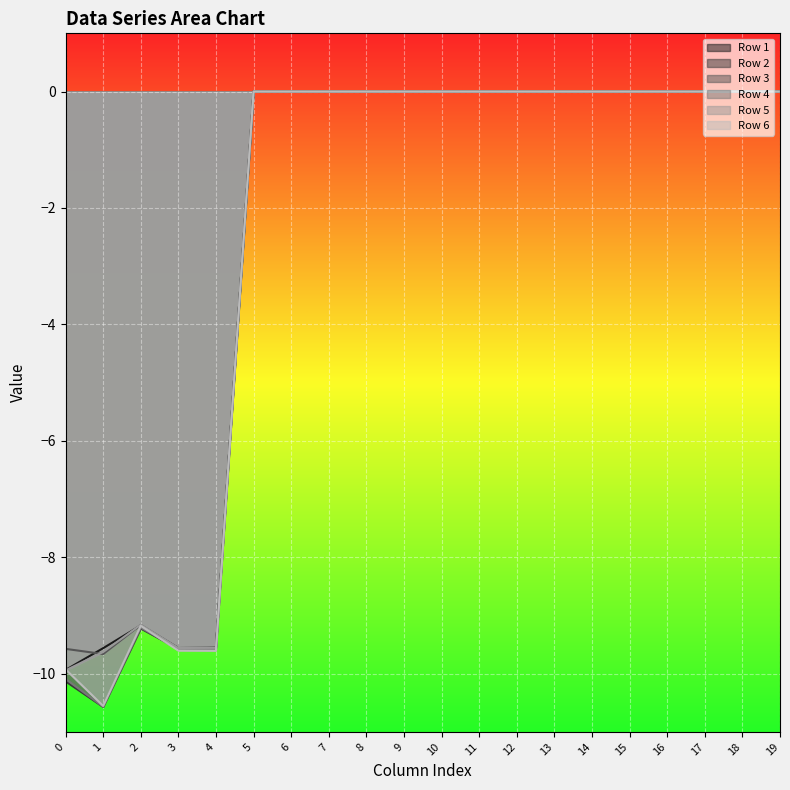

Which series has the largest range (max minus min)?

Row 2